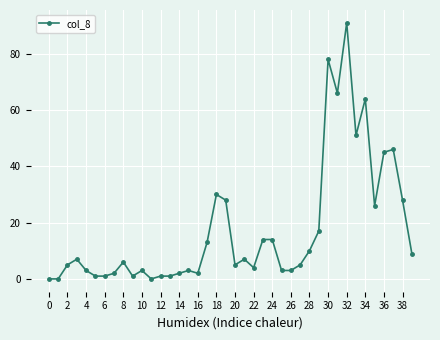

True or false: there are more than 1 points higher than both neighbors.

True